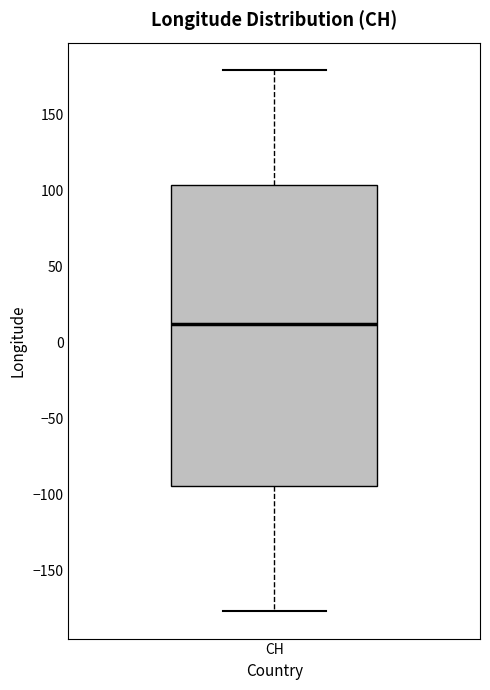

Transcribe this box plot: give where the median line is, the range the box spans, and where the two whiskers end, as read against the y-axis. The values are not printed on the chart, so give them approximately, as read against the axis.

median 10, box -95 to 105, whiskers -175 to 180